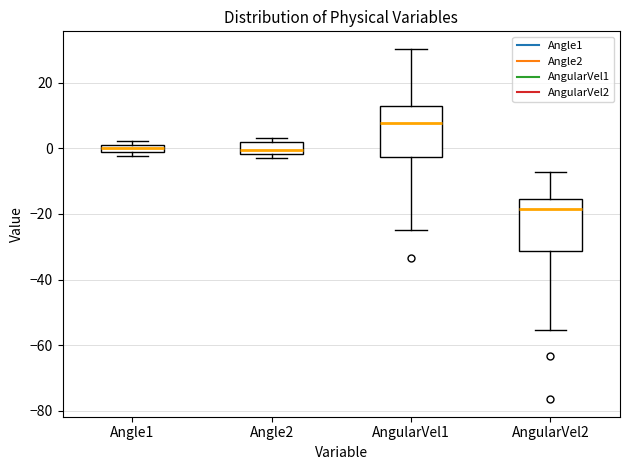

Where does the upper whisker of the box for AngularVel1 end on the y-axis? The values are not printed on the chart, so give them approximately, as read against the axis.

30